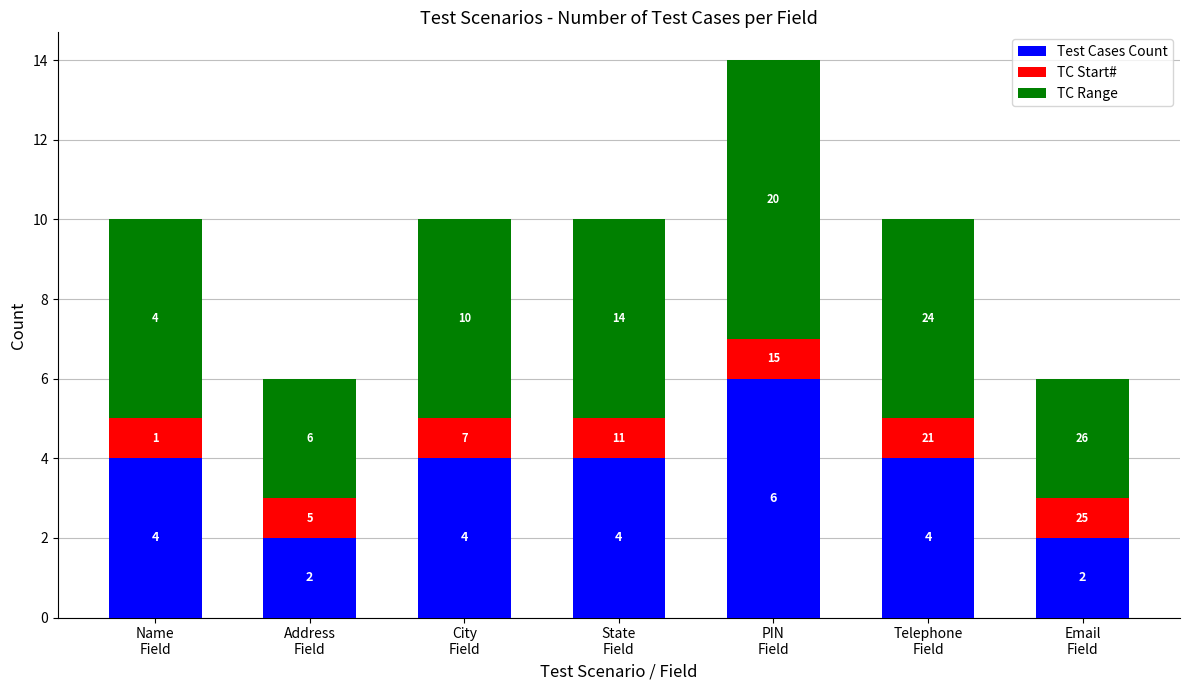

Count the number of data series in this chart.

3